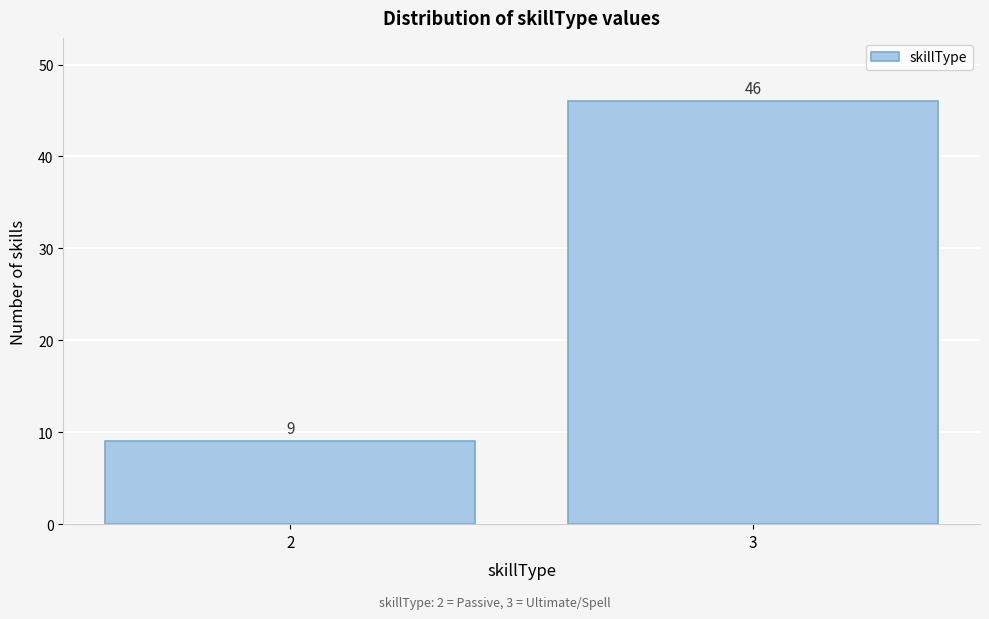

Reading left to right, list all the values displayed in this chart.

2=9	3=46